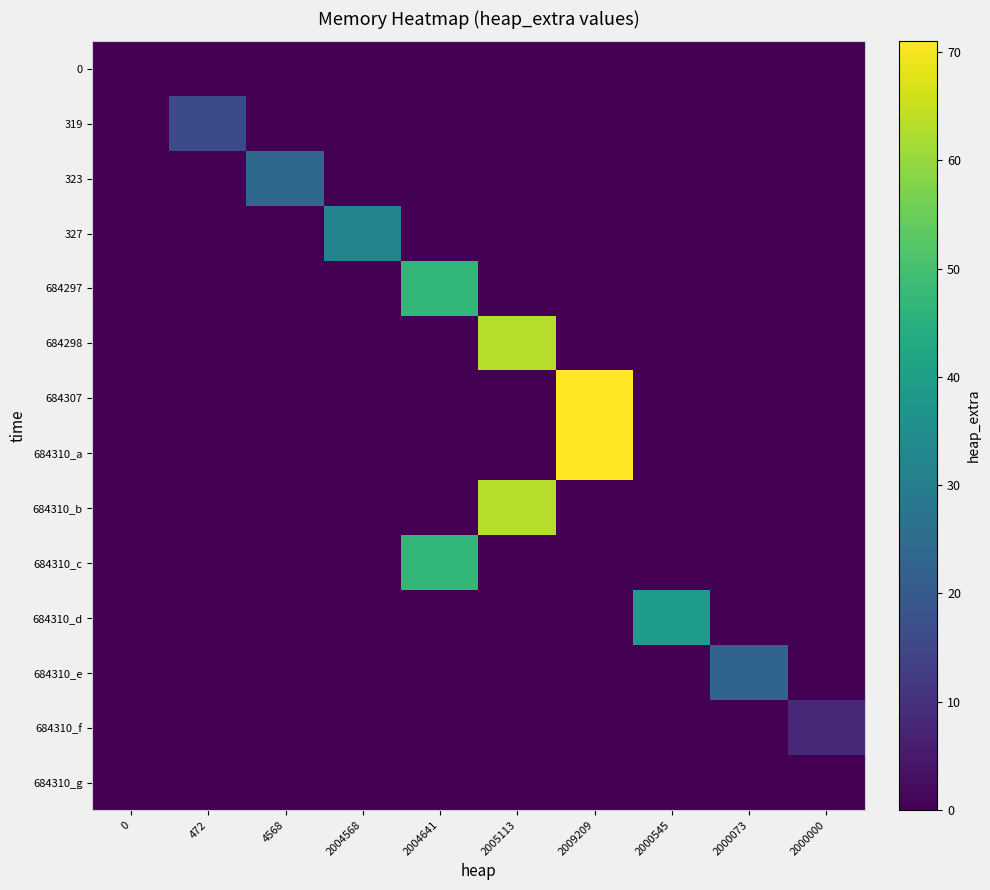

Count the number of data series in this chart.

14